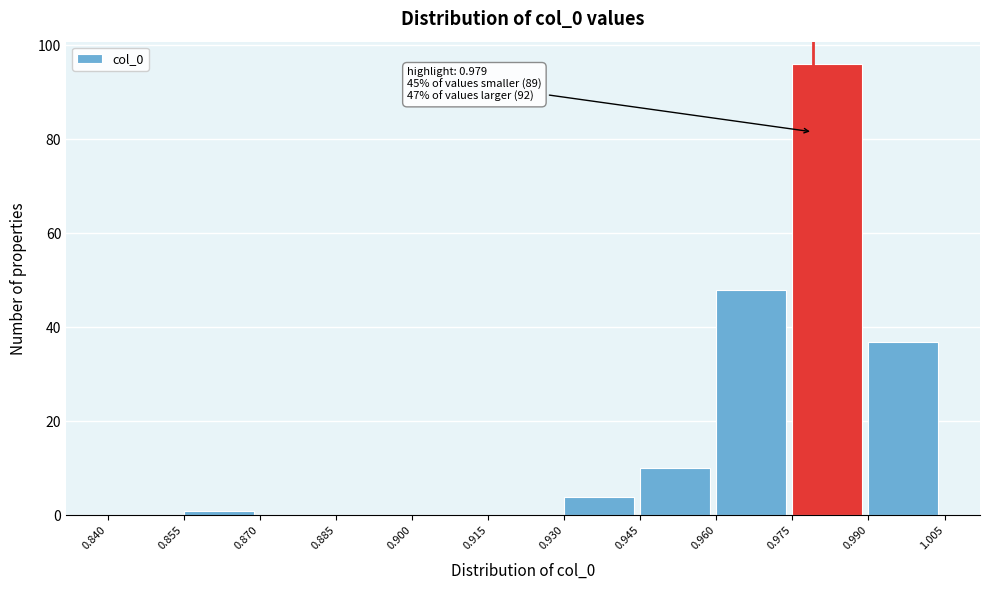

Over which range of the x-axis is the bar tallest?

0.975 to 0.990